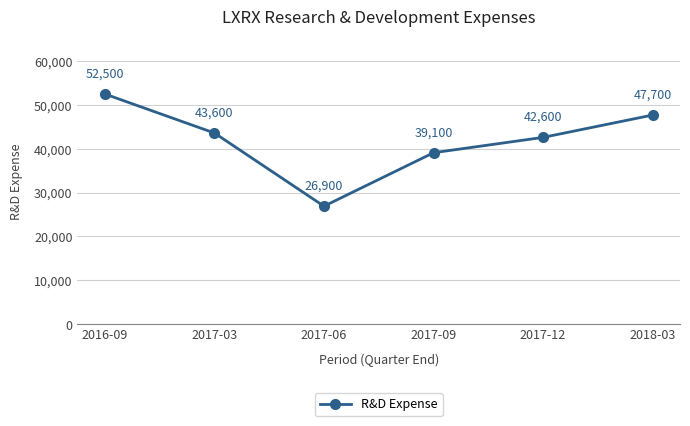

What is the approximate value at 2017-12, to the nearest 100?

42600